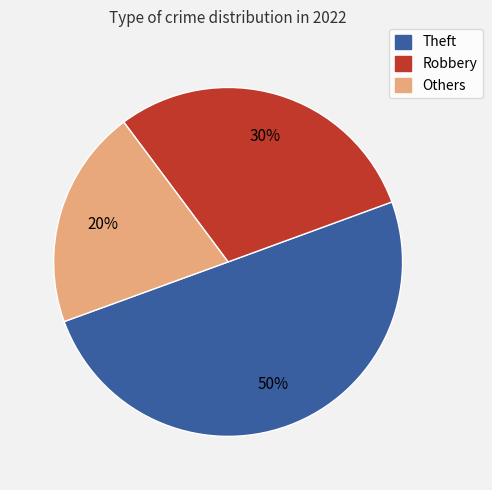

Which slice is the largest?

Theft